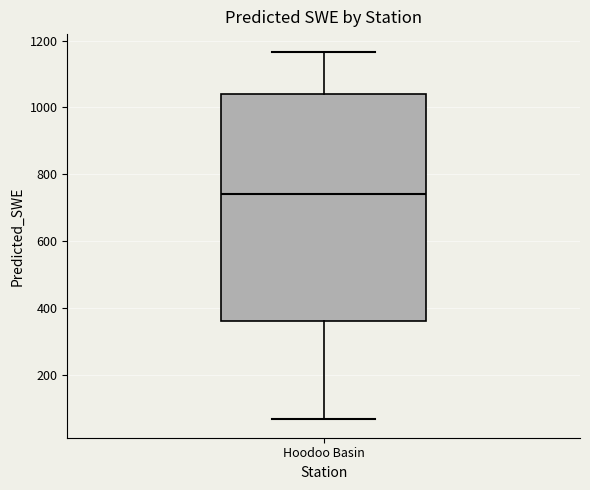

Where does the median line of the box for Hoodoo Basin sit on the y-axis? The values are not printed on the chart, so give them approximately, as read against the axis.

740